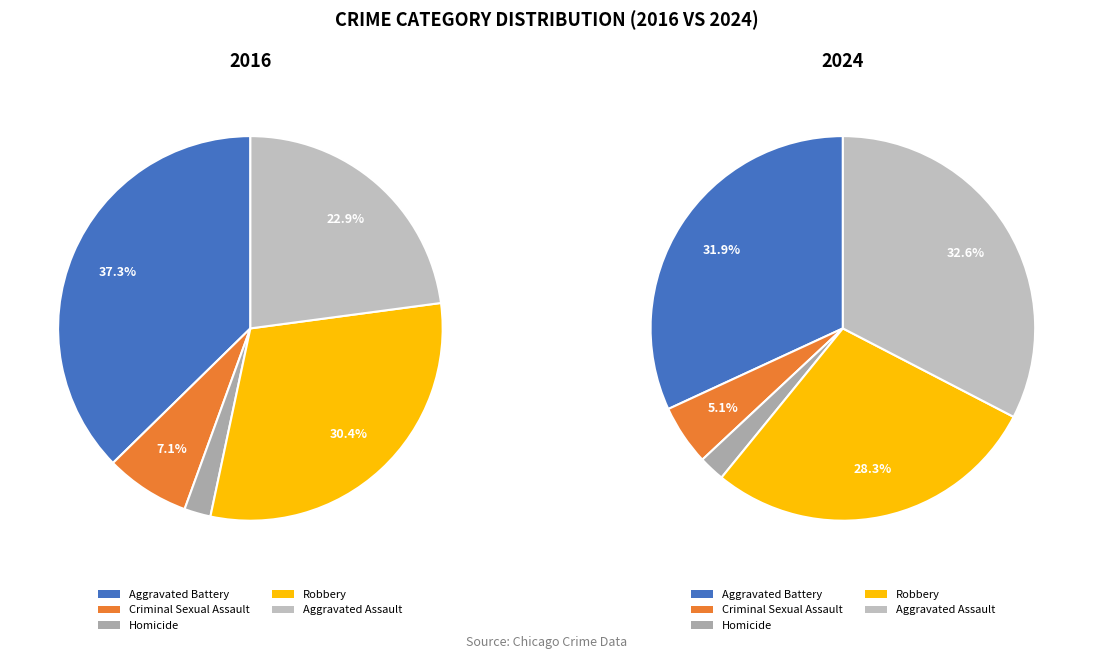

What portion of the pie excludes Aggravated Battery?

62.7%